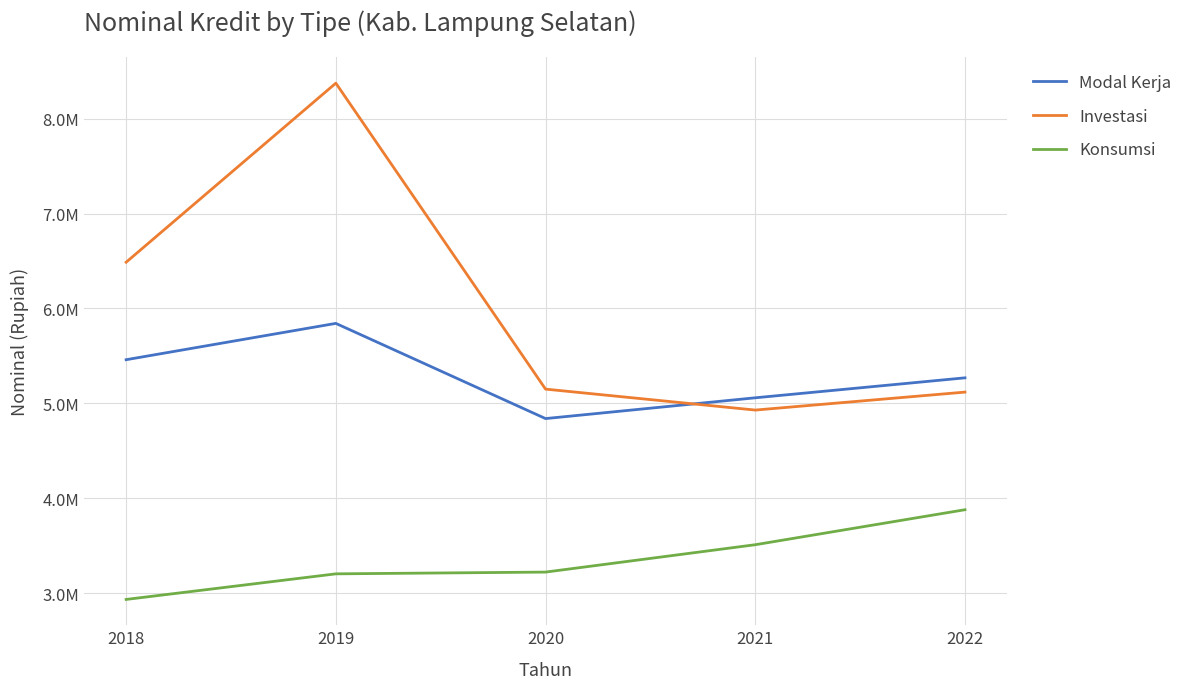

Does the chart display data point markers on the line(s)?

No